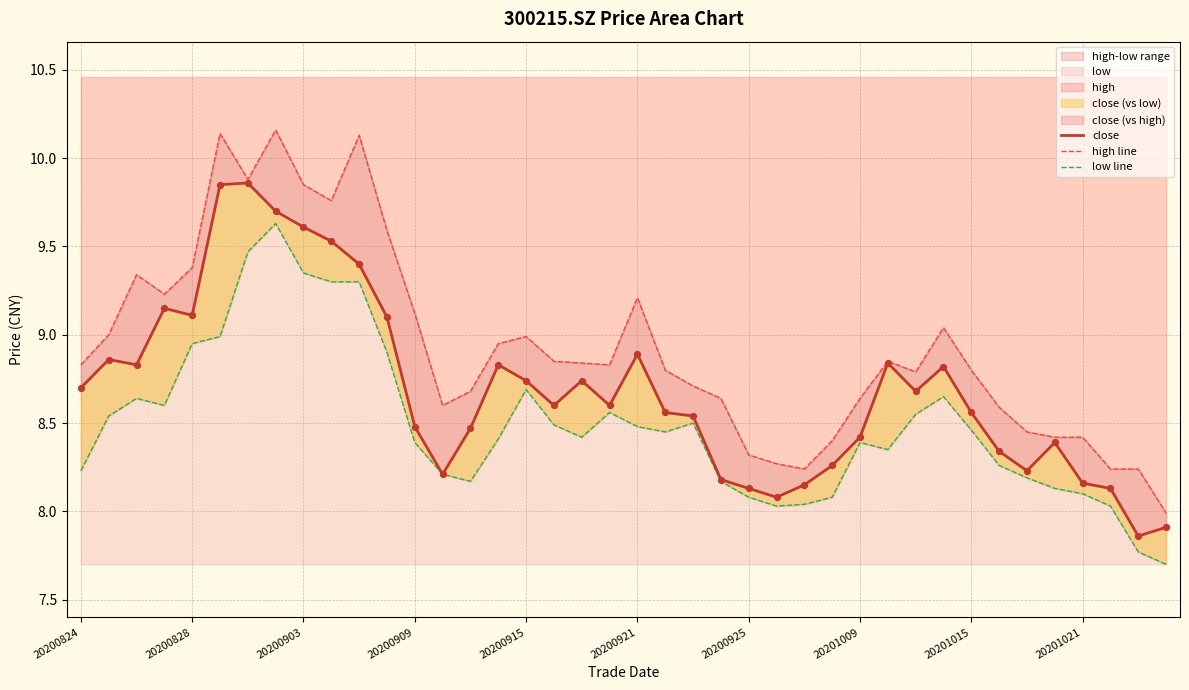

Which series has the largest Y range (max minus min)?

high line